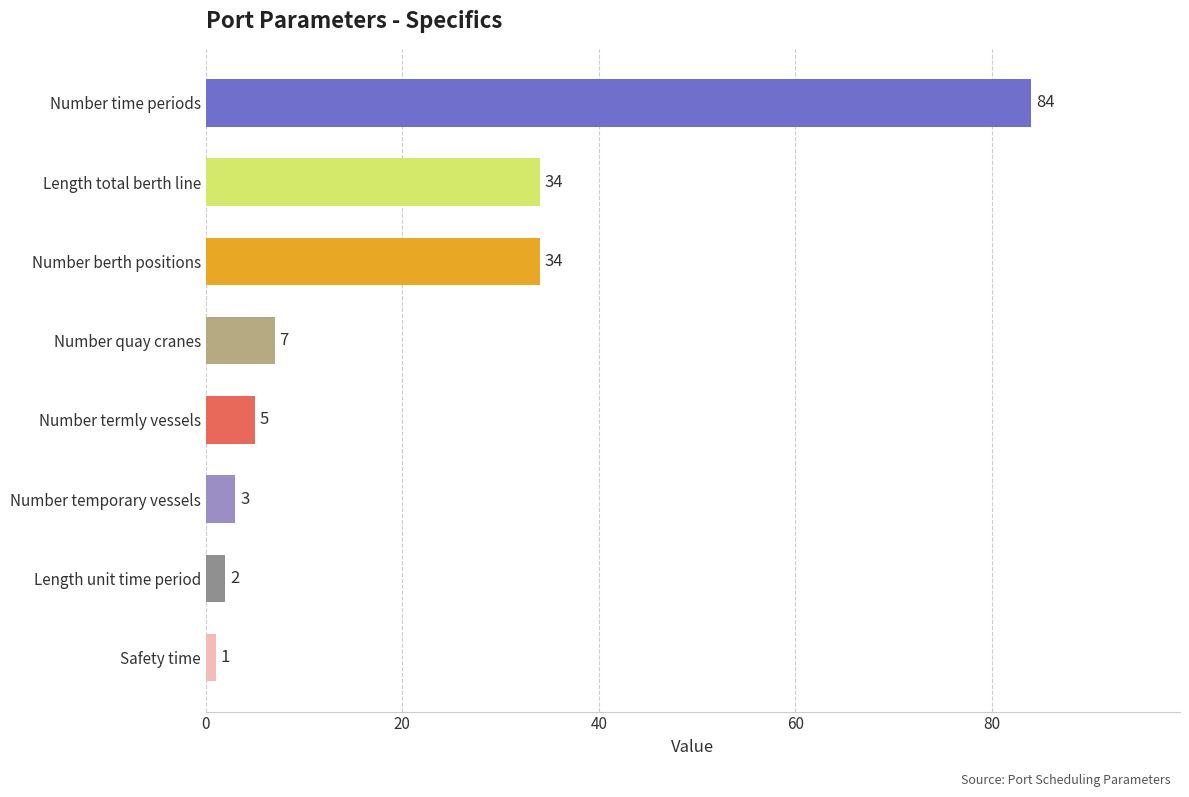

What is the difference between the values at Length unit time period and Length total berth line?

32